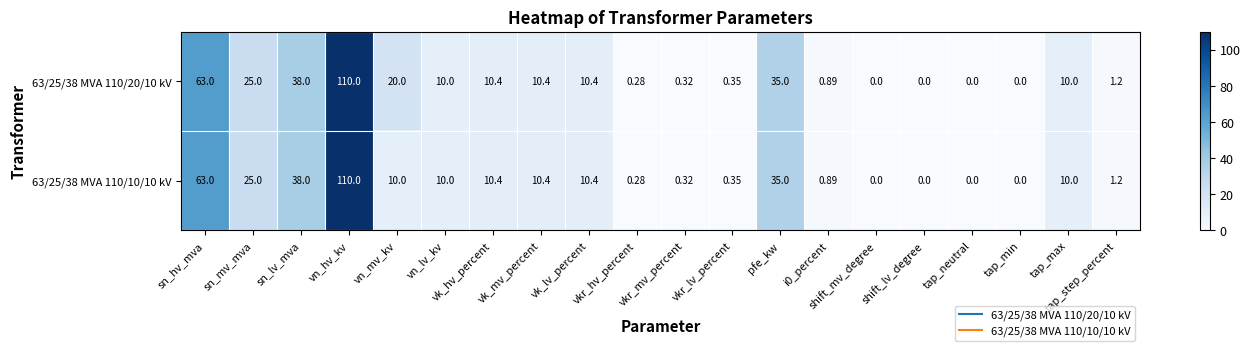

Where does the 63/25/38 MVA 110/10/10 kV series first go above 10?

sn_hv_mva